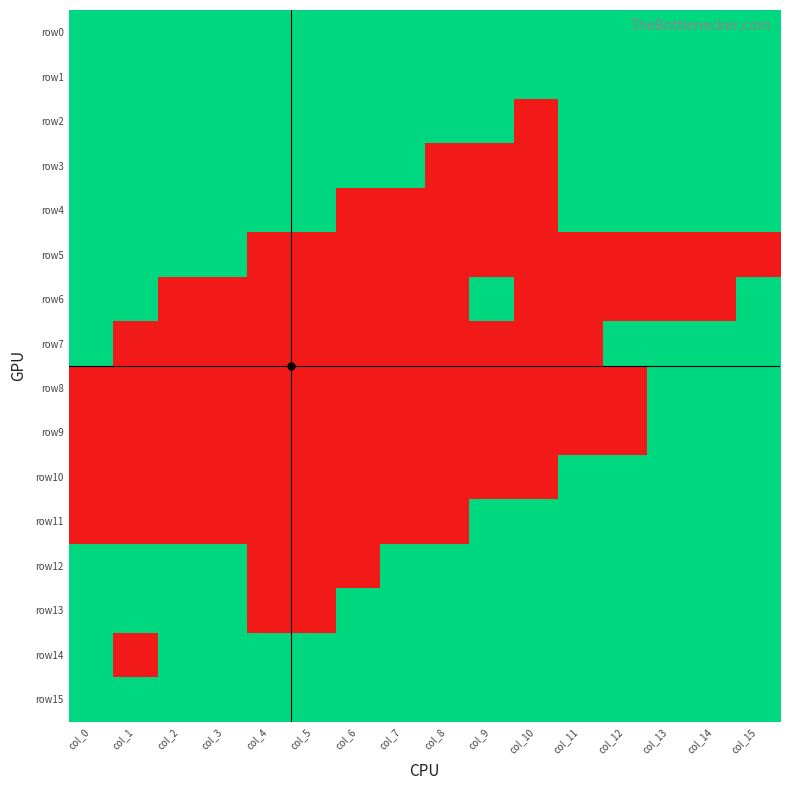

How many data points does each series have?

16